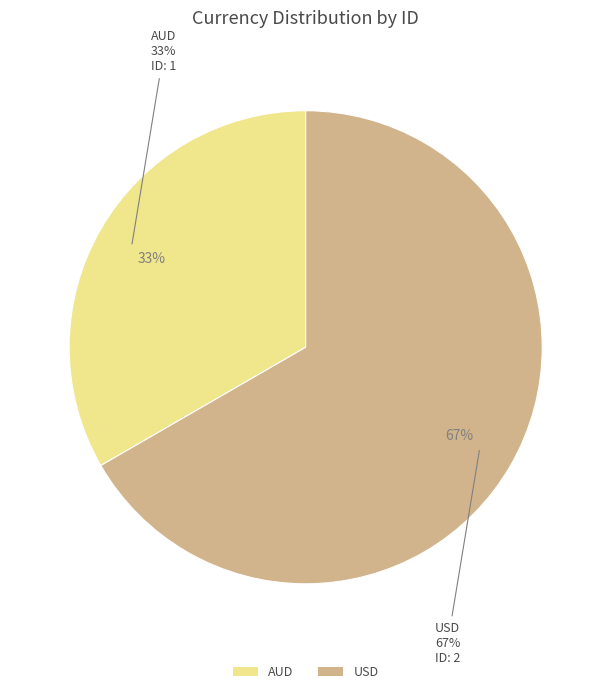

How many segments does this pie chart have?

2